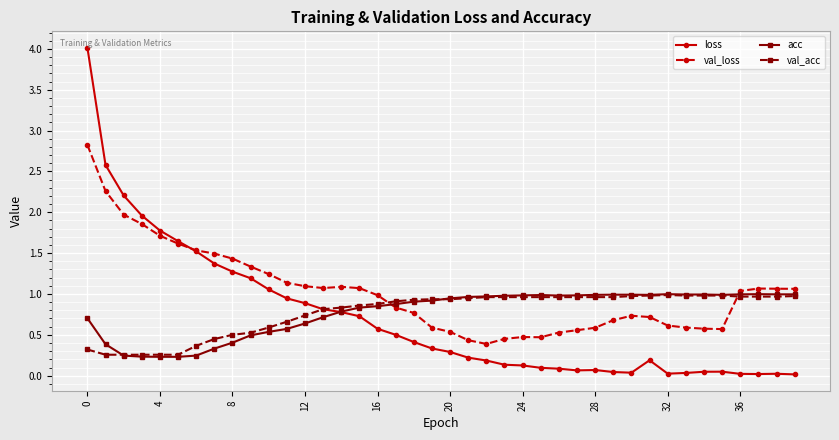

Which series has the largest range (max minus min)?

loss